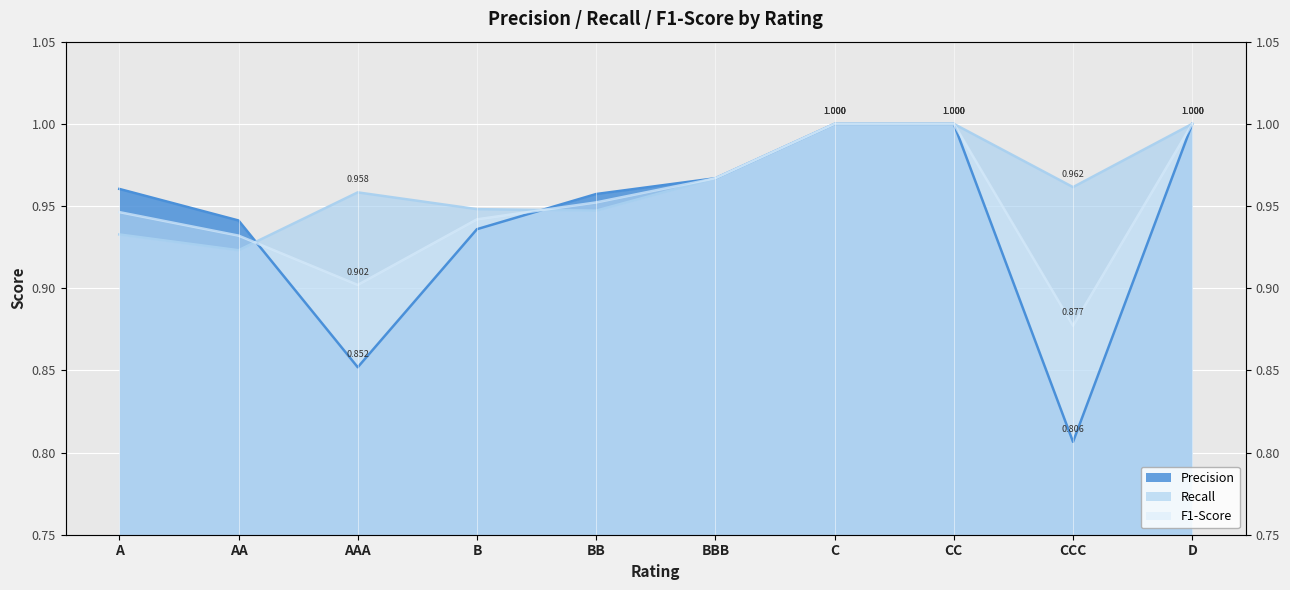

What is the average value of the Precision series?

0.9